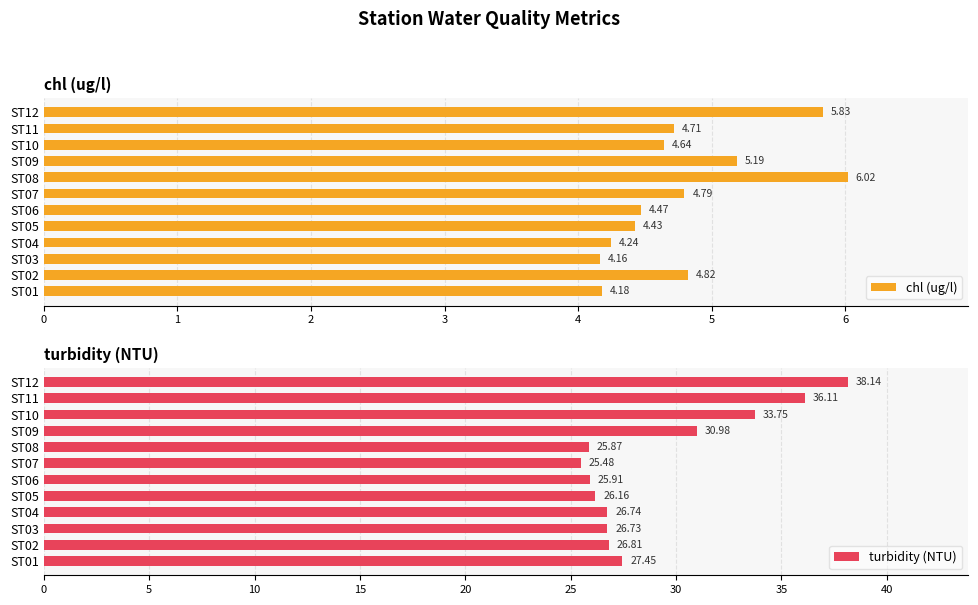

List the labels in order of chl (ug/l) value, smallest first.

ST03, ST01, ST04, ST05, ST06, ST10, ST11, ST07, ST02, ST09, ST12, ST08